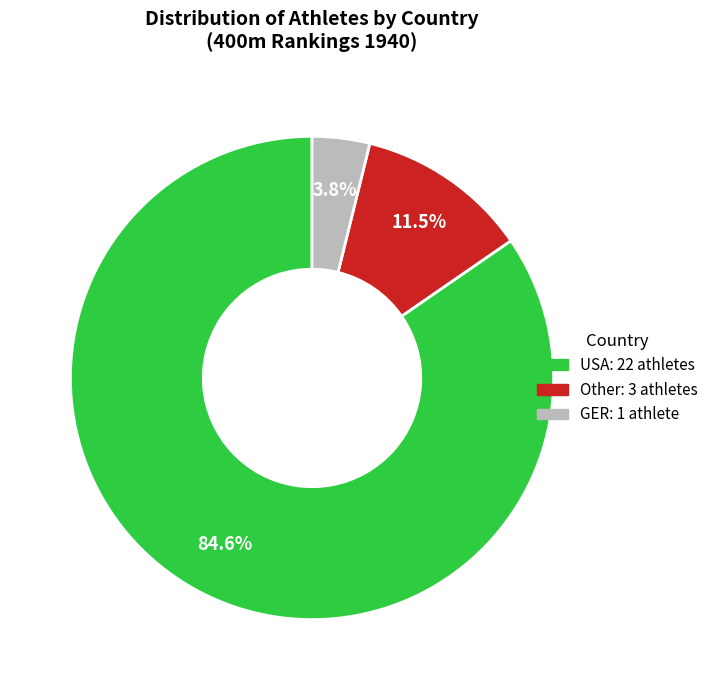

What is the largest slice in the pie chart?

USA